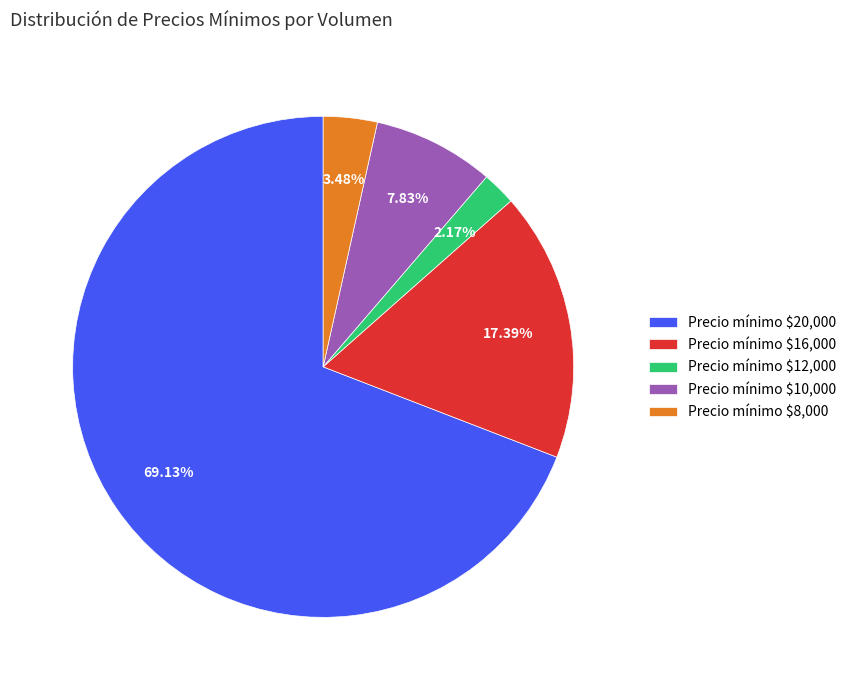

To the nearest percent, what is the difference between the largest and smallest slice percentages?

67%